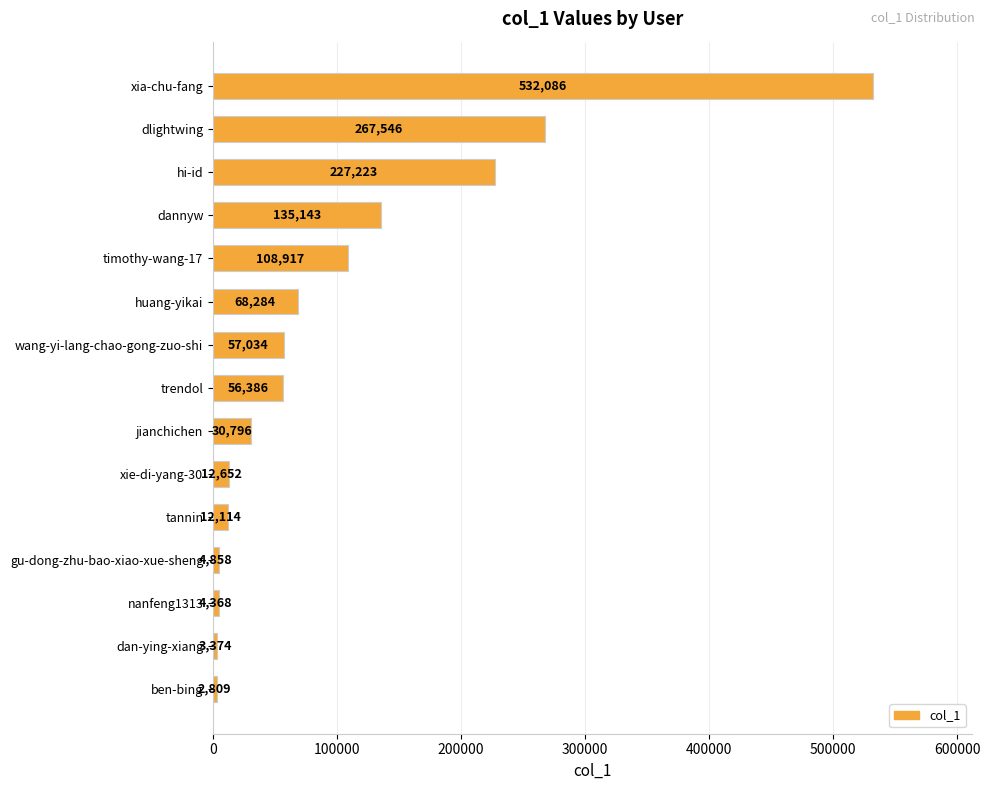

Does the chart contain any negative values?

No